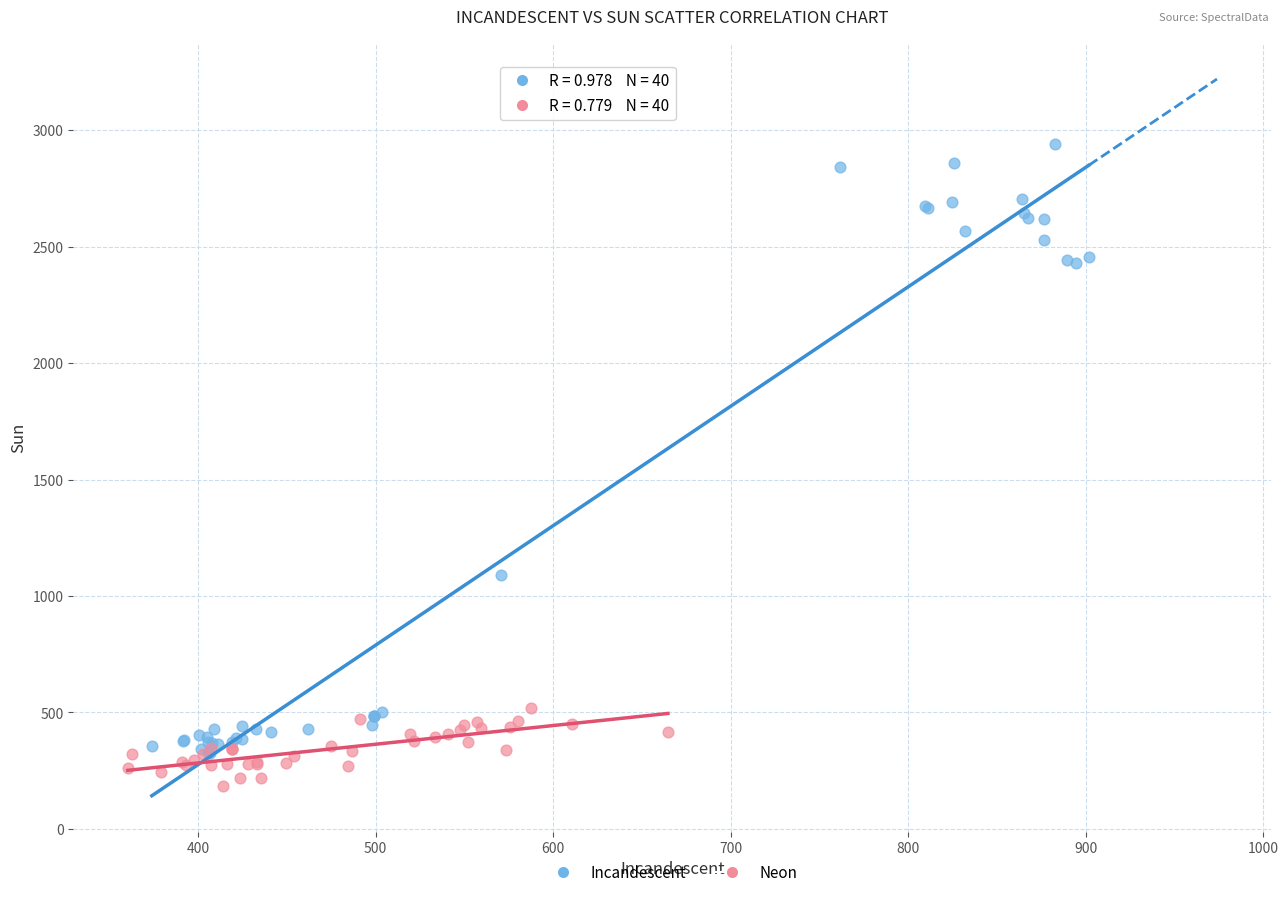

Which series contains the highest Y value?

Incandescent